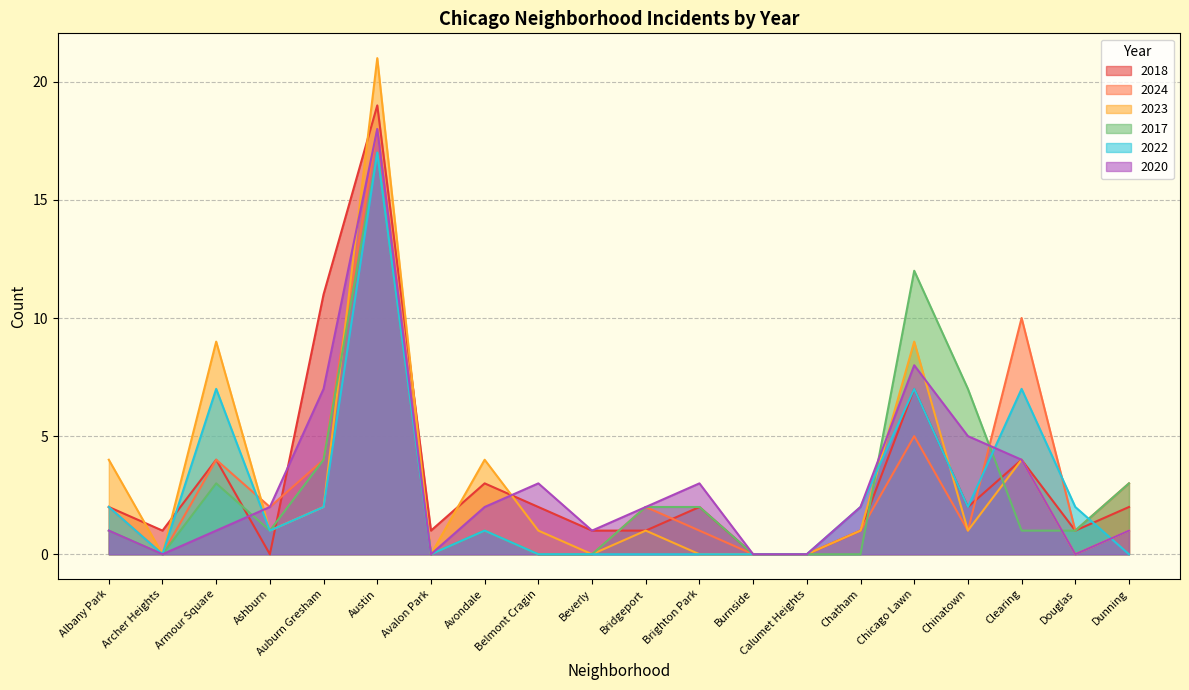

What is the label of the 16th point from the right?

Auburn Gresham